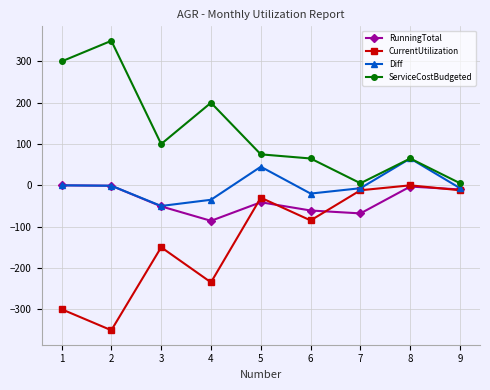

At which category does RunningTotal reach its first local valley?

4